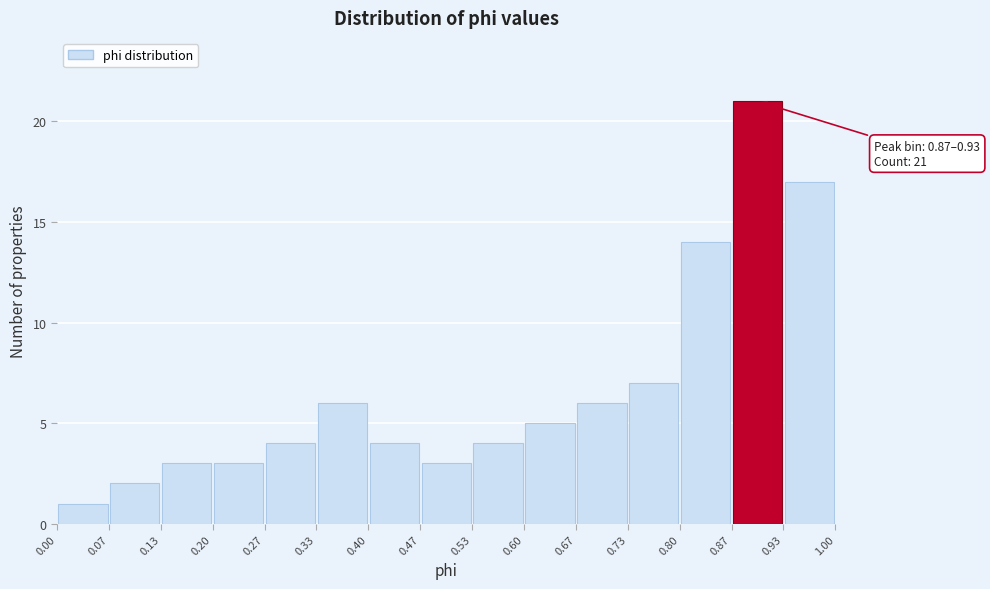

Over which range of the x-axis is the bar tallest?

0.87 to 0.93